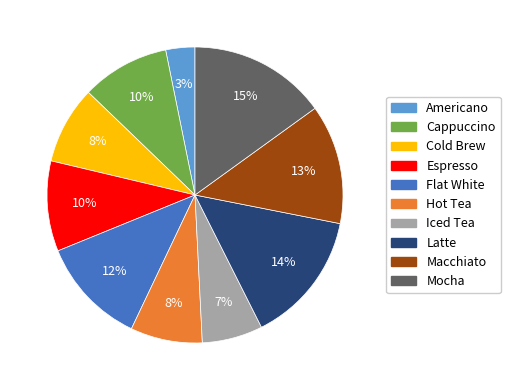

Count the number of slices in the pie.

10